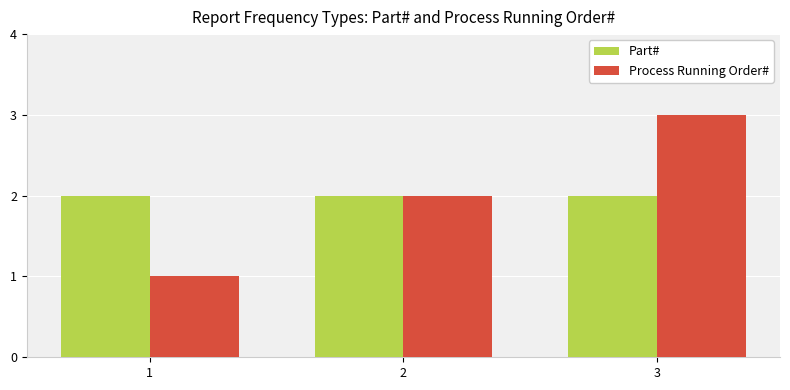

What is the total value across all series at 1?

3